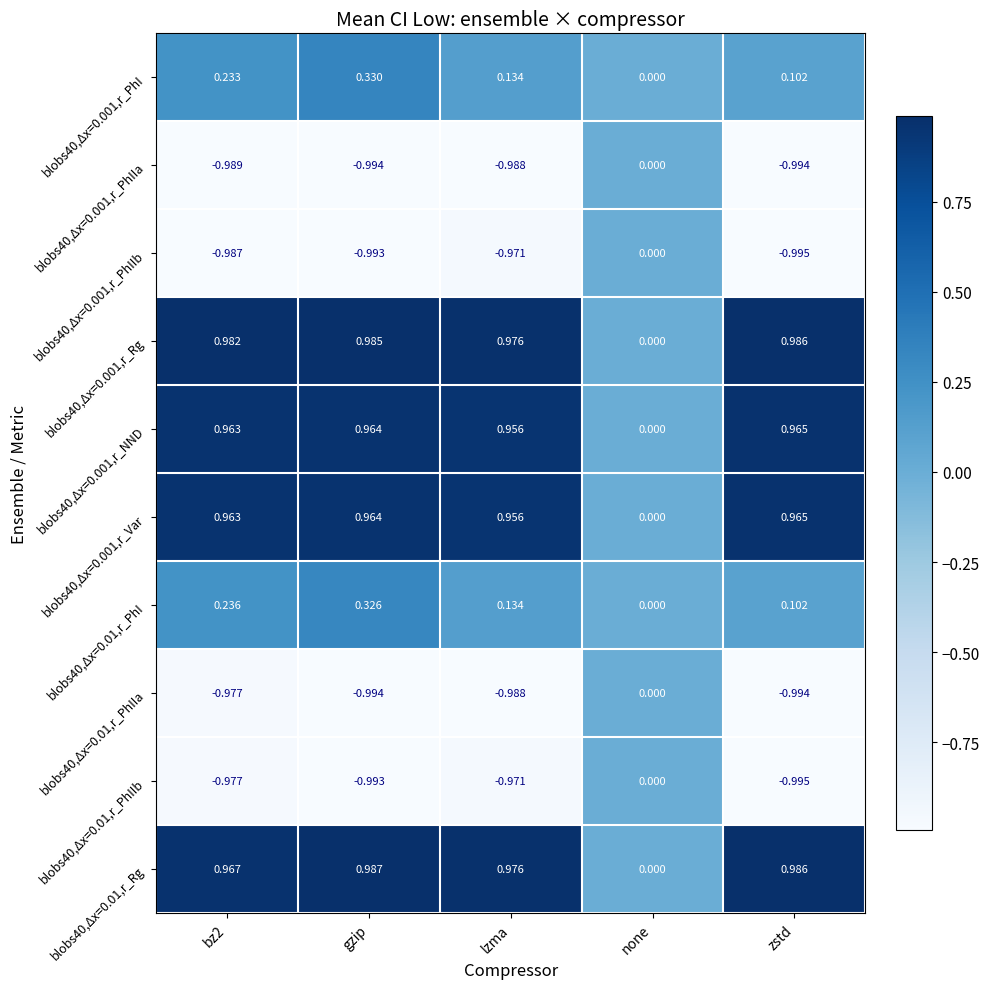

Which category has the highest value across all series?

gzip